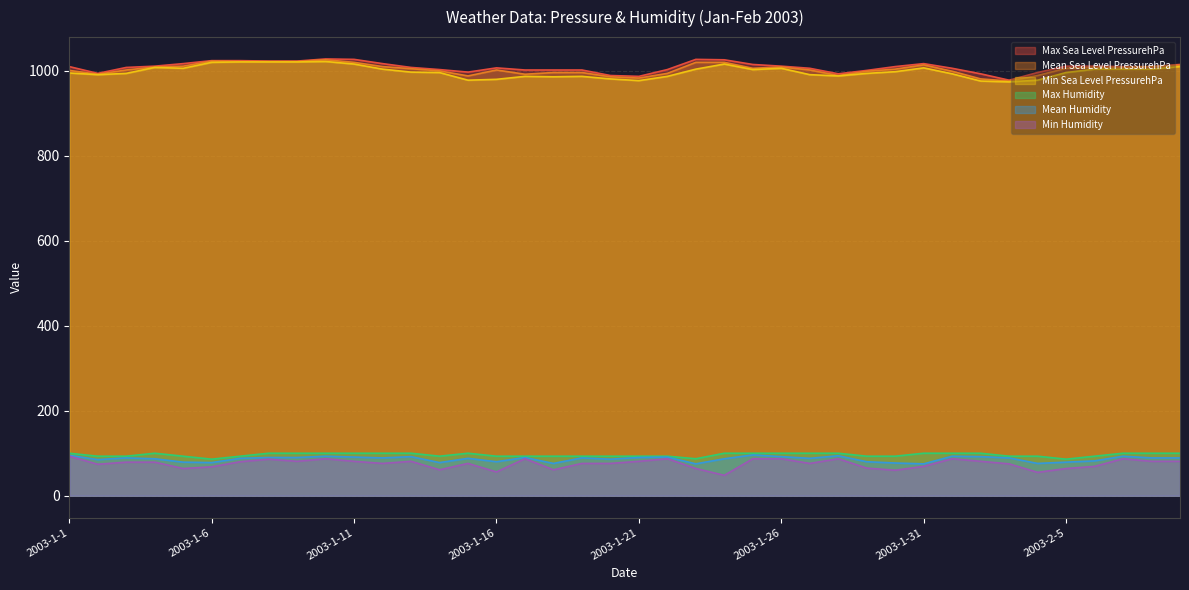

List the labels in order of Min Humidity value, largest first.

2003-1-1, 2003-1-10, 2003-1-17, 2003-1-22, 2003-1-25, 2003-1-26, 2003-1-28, 2003-2-1, 2003-2-7, 2003-1-8, 2003-1-9, 2003-1-11, 2003-1-13, 2003-1-21, 2003-2-2, 2003-2-8, 2003-2-9, 2003-1-7, 2003-1-3, 2003-1-4, 2003-1-12, 2003-1-15, 2003-1-19, 2003-1-20, 2003-1-27, 2003-2-3, 2003-1-2, 2003-1-31, 2003-2-6, 2003-1-6, 2003-1-29, 2003-1-5, 2003-1-23, 2003-2-5, 2003-1-14, 2003-1-18, 2003-1-30, 2003-1-16, 2003-2-4, 2003-1-24